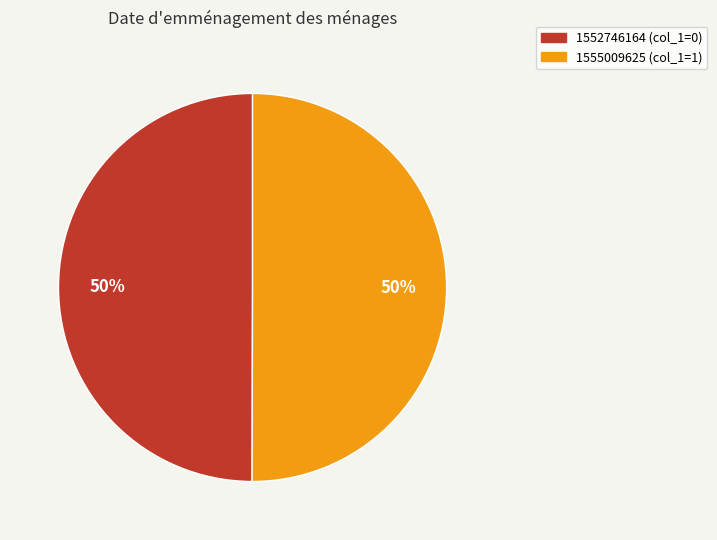

To the nearest percent, what is the difference between the 1555009625 and 1552746164 slice percentages?

0%